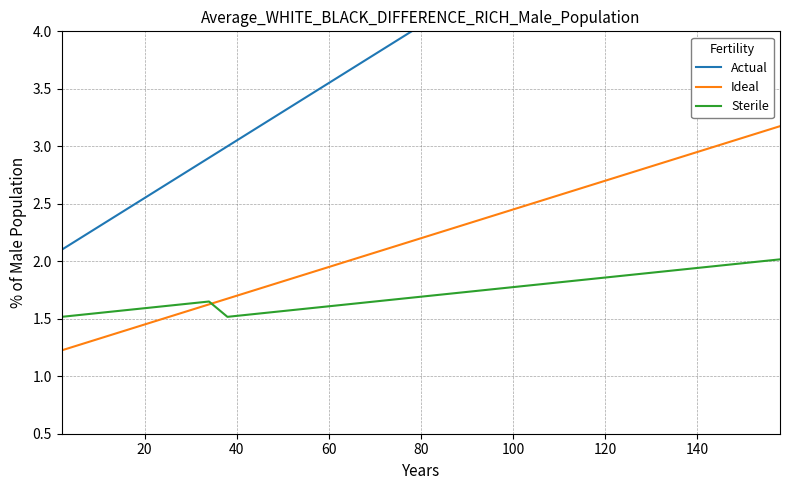

List the series in order of their overall mean, lowest first.

Sterile, Ideal, Actual